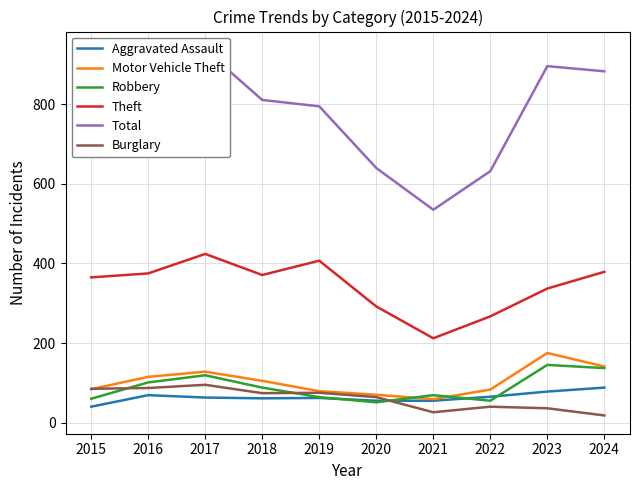

Reading left to right, extract all data points from this chart.

Aggravated Assault: 2015=40	2016=69	2017=63	2018=61	2019=62	2020=55	2021=55	2022=65	2023=78	2024=88
Motor Vehicle Theft: 2015=84	2016=115	2017=128	2018=105	2019=79	2020=70	2021=59	2022=83	2023=175	2024=141
Robbery: 2015=60	2016=101	2017=119	2018=88	2019=64	2020=51	2021=69	2022=55	2023=145	2024=137
Theft: 2015=365	2016=375	2017=424	2018=371	2019=407	2020=292	2021=212	2022=267	2023=337	2024=379
Total: 2015=725	2016=871	2017=937	2018=811	2019=795	2020=640	2021=535	2022=632	2023=896	2024=883
Burglary: 2015=85	2016=87	2017=95	2018=74	2019=75	2020=64	2021=26	2022=40	2023=36	2024=18